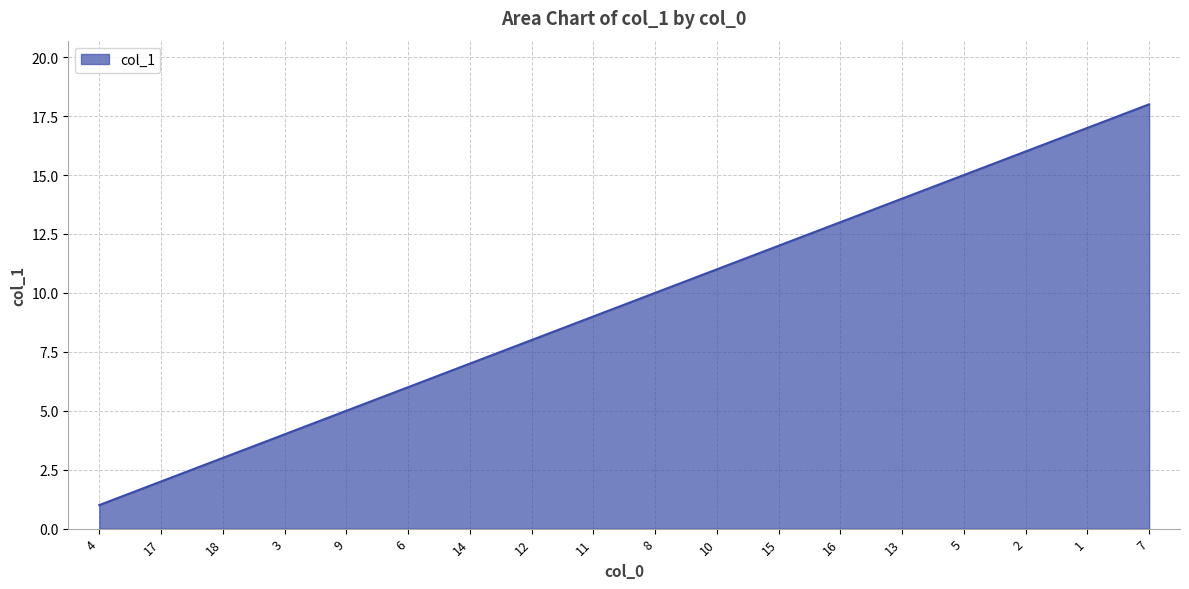

The chart shows a value of 13 at 16. True or false?

True